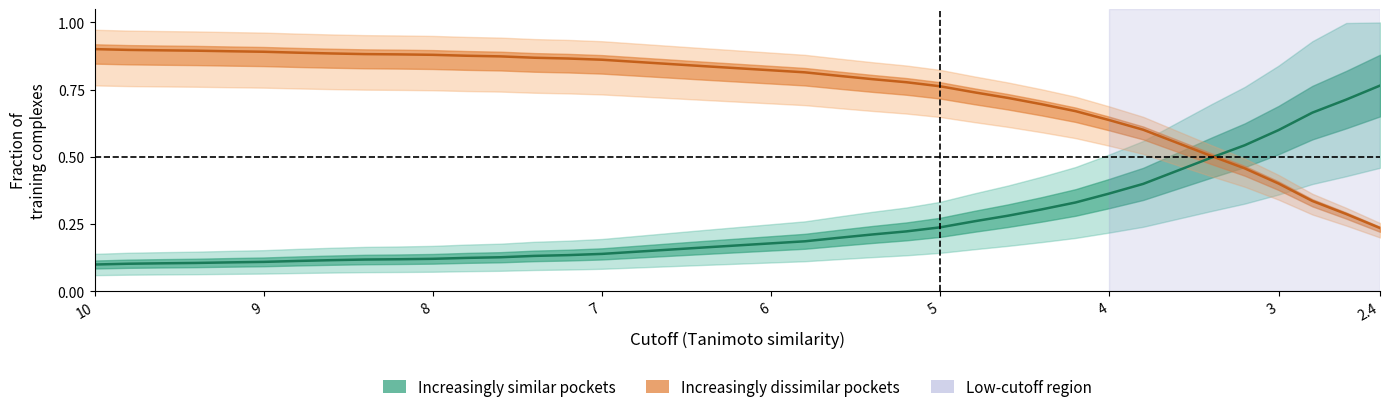

At which category does the chart reach its minimum across all series?

10